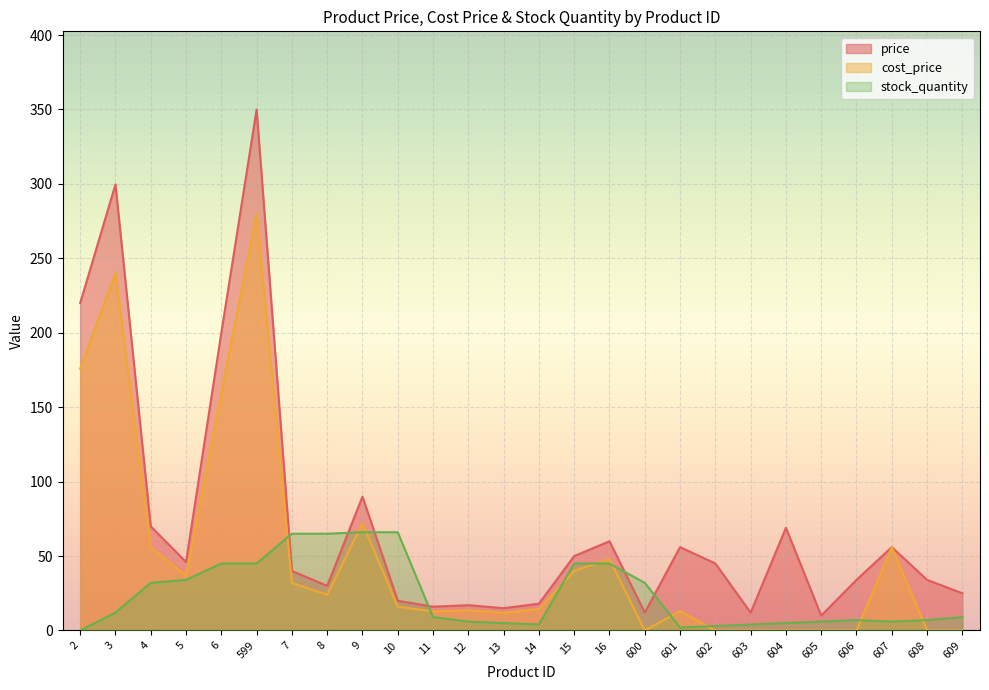

Which series has the largest total across all categories?

price